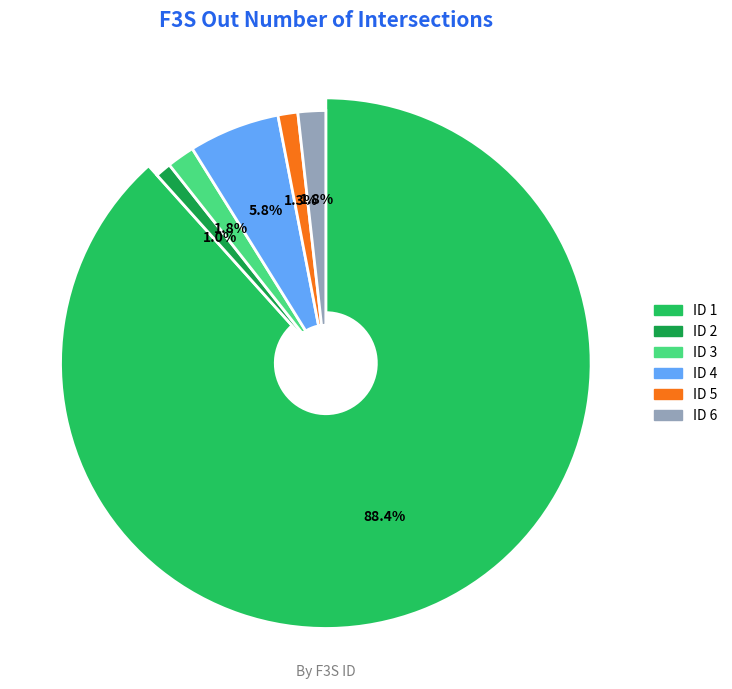

Approximately how many times larger is the value at 5 compared to 2?

1.2